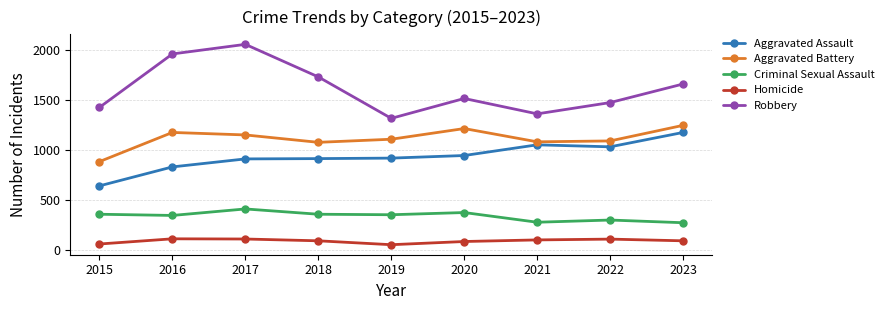

True or false: Homicide and Robbery cross at least once.

False